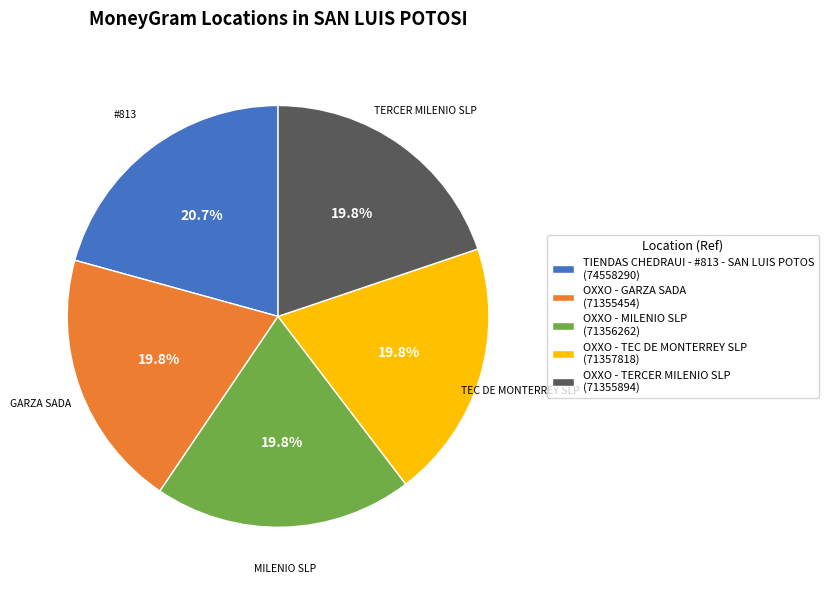

To the nearest percent, what is the difference between the OXXO - TEC DE MONTERREY SLP and TIENDAS CHEDRAUI - #813 - SAN LUIS POTOS slice percentages?

1%